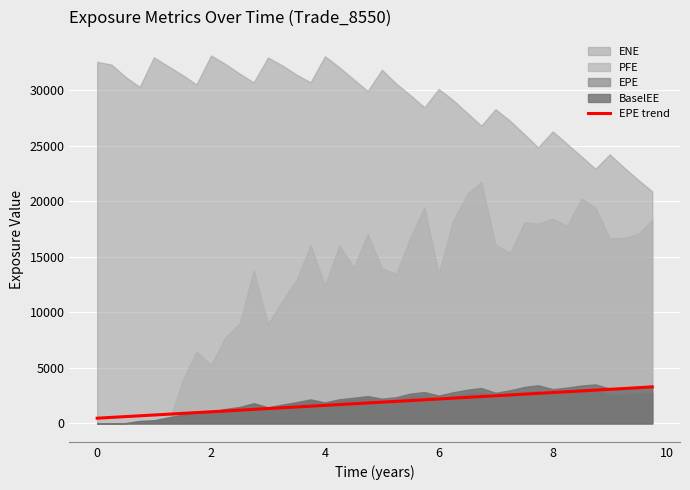

What is the maximum value for EPE trend?

3284.0